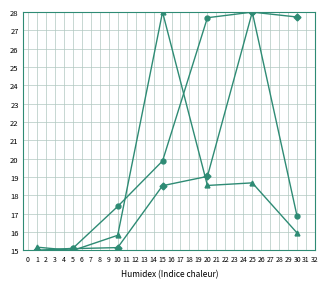

At which category is the sum across all series the highest?

25